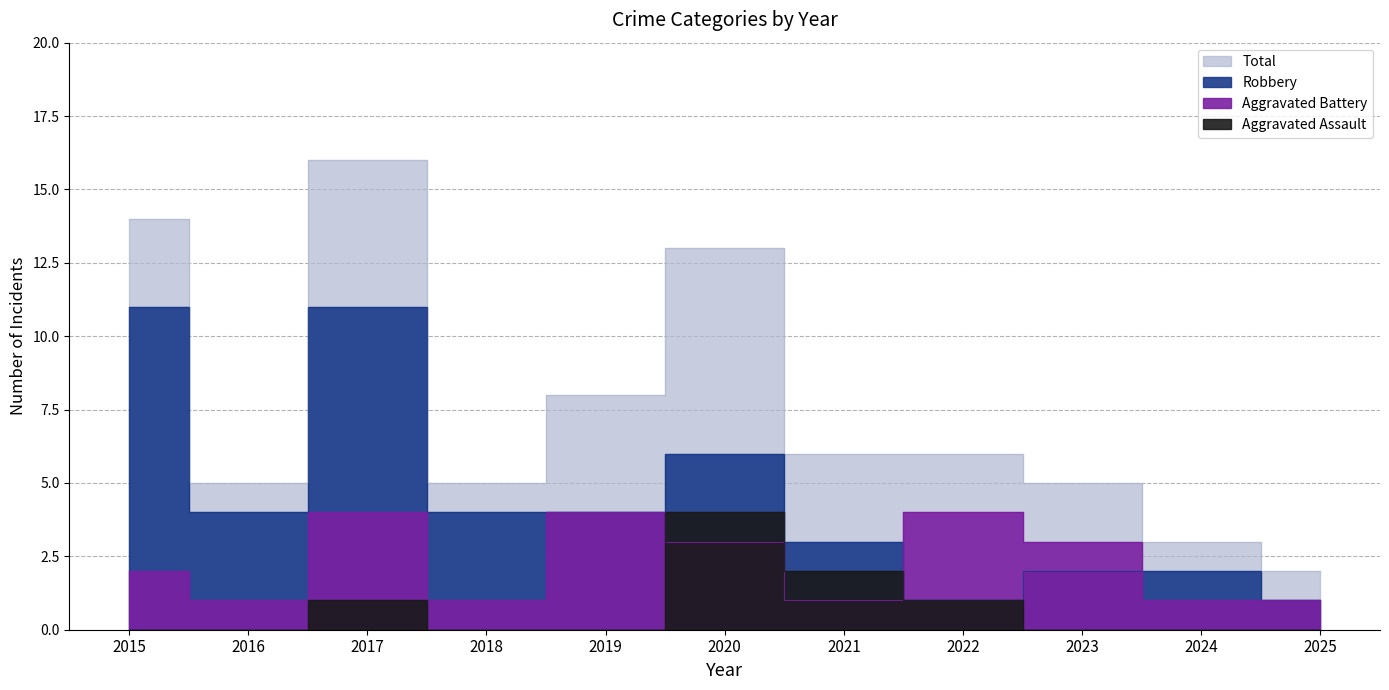

What is the maximum value for Robbery?

11